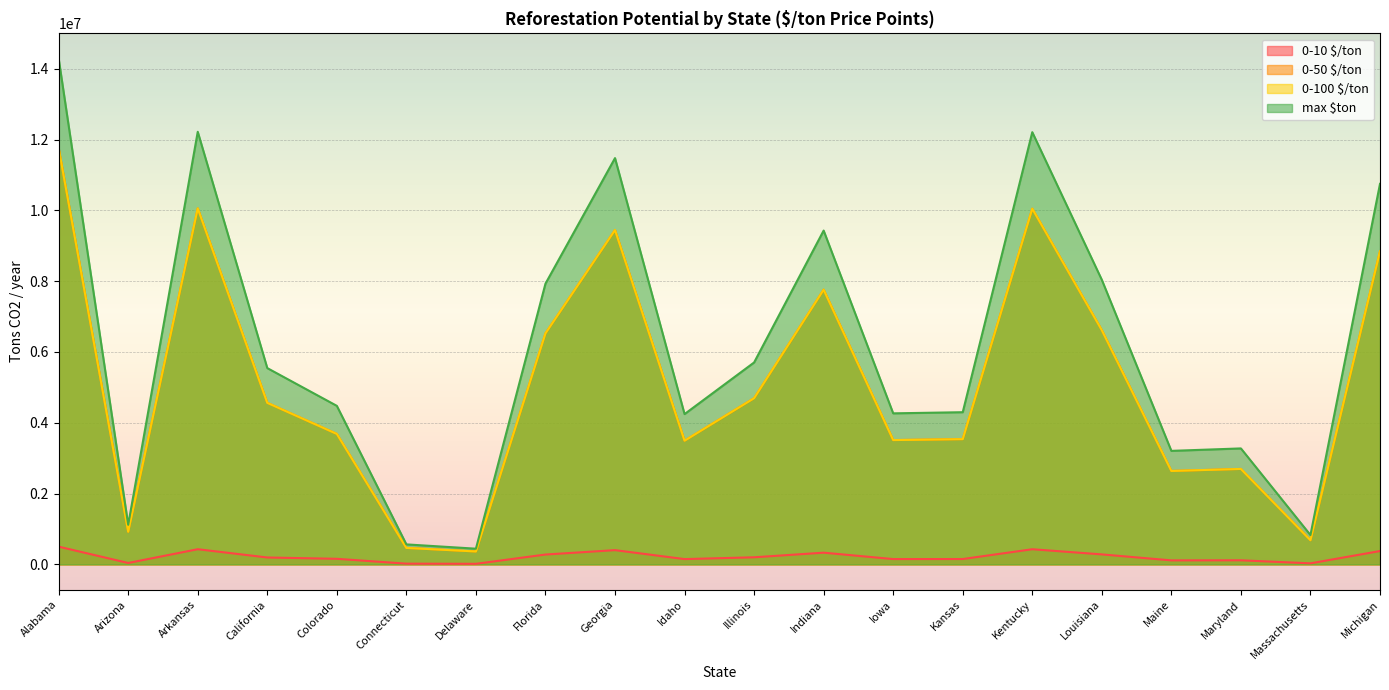

What is the smallest value displayed?

15489.0